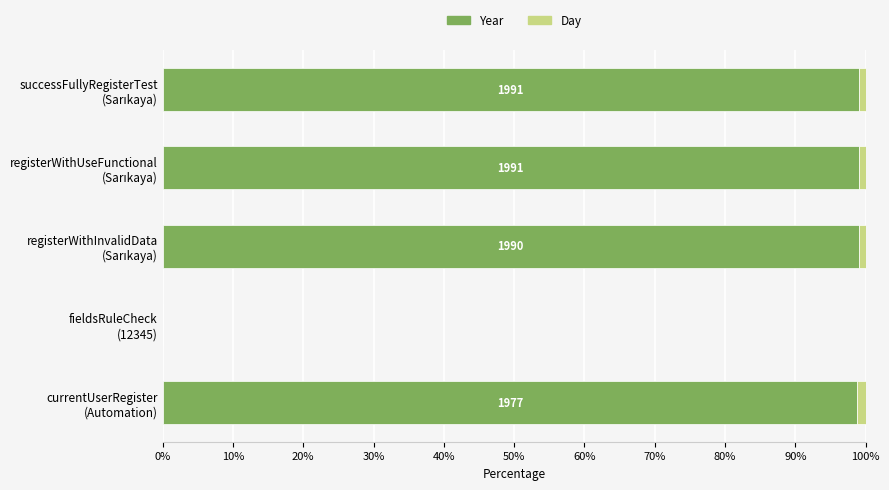

How many categories are shown in the chart?

5